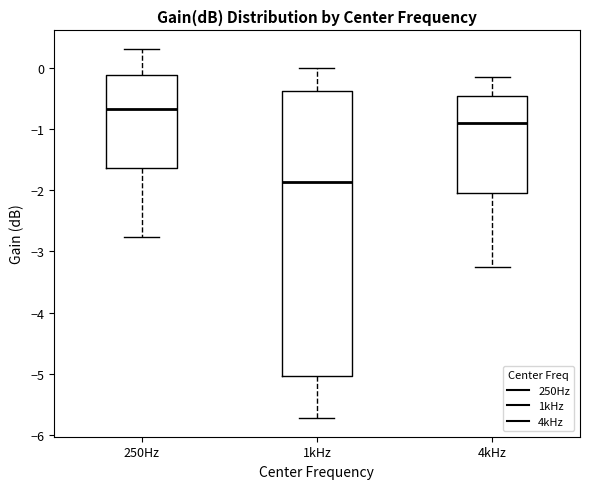

Where does the lower whisker of the box for 1kHz end on the y-axis? The values are not printed on the chart, so give them approximately, as read against the axis.

-5.7